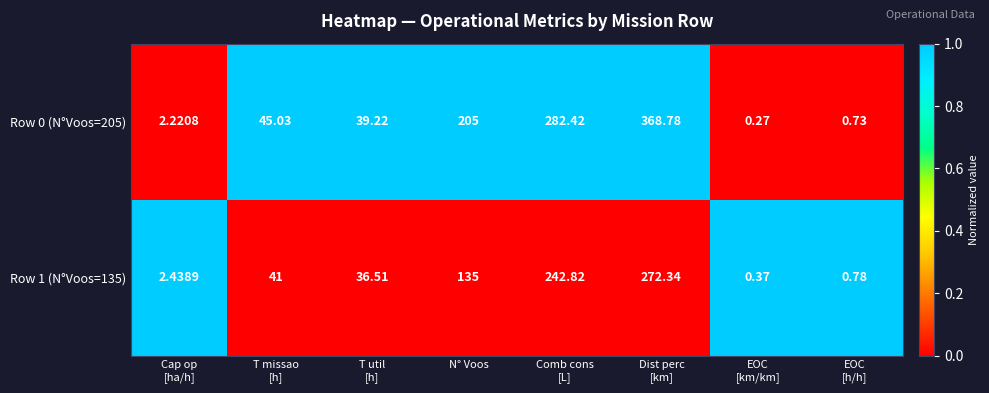

Count the number of data series in this chart.

2